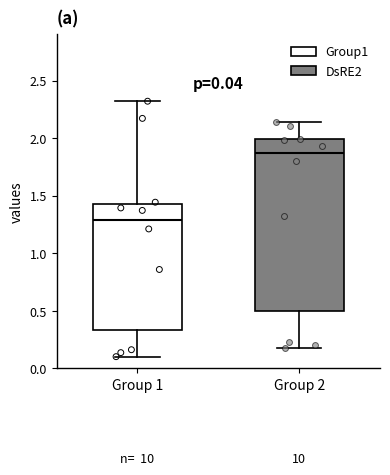

Which box's median line is the lowest?

Group 1